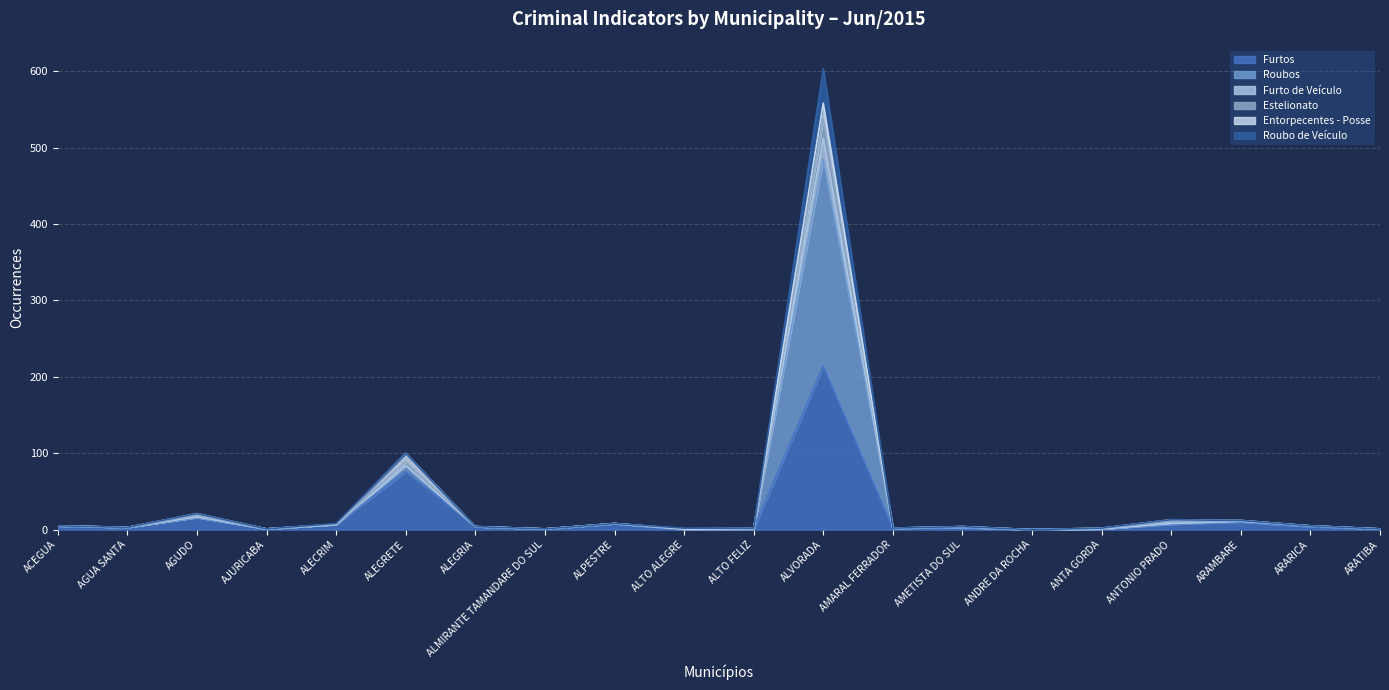

At which category is the sum across all series the highest?

ALVORADA